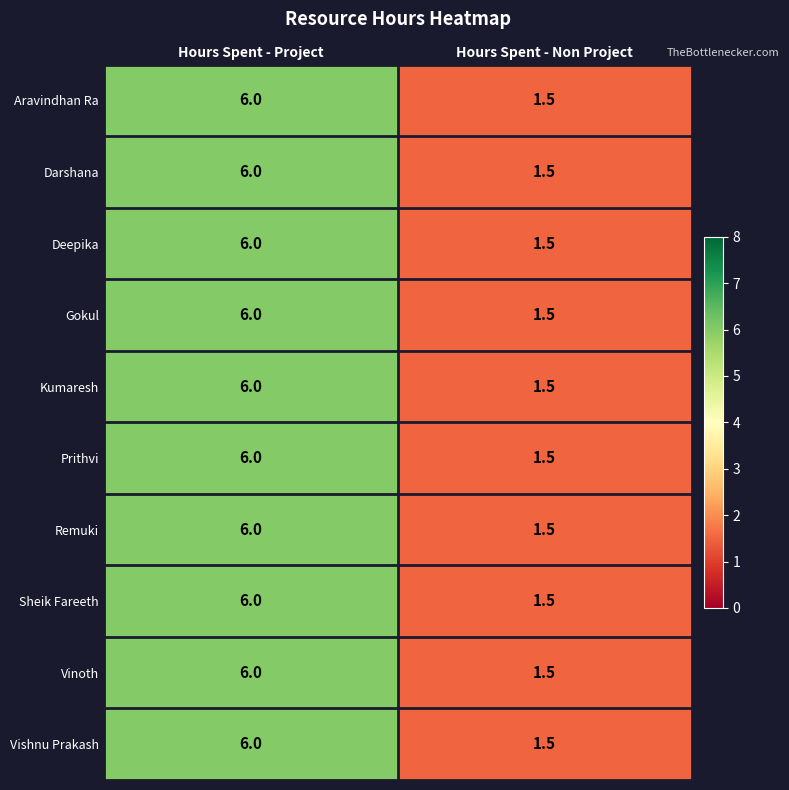

True or false: Remuki has a value of 0.4 at Hours Spent - Non Project.

False